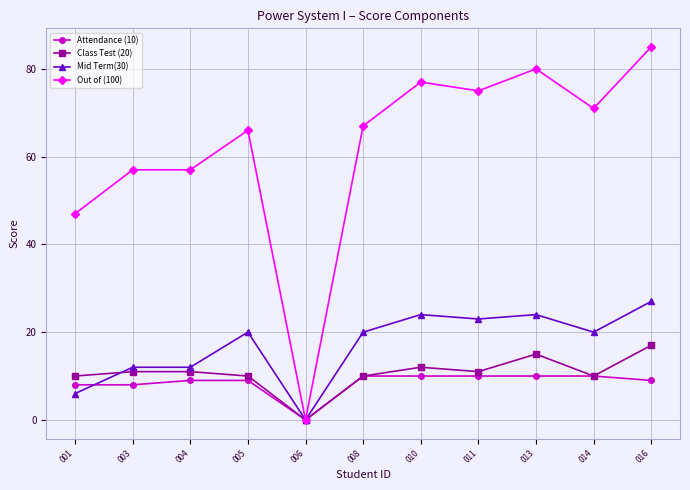

True or false: Out of (100) has more than 2 points higher than both neighbors.

True